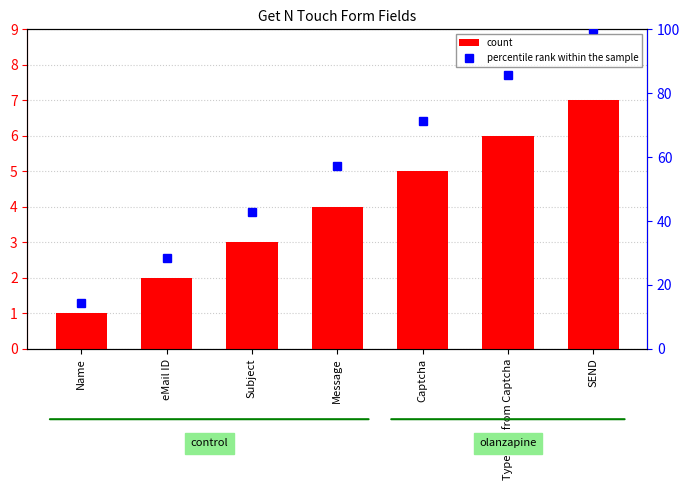

What are all the series names shown in the legend?

count, percentile rank within the sample